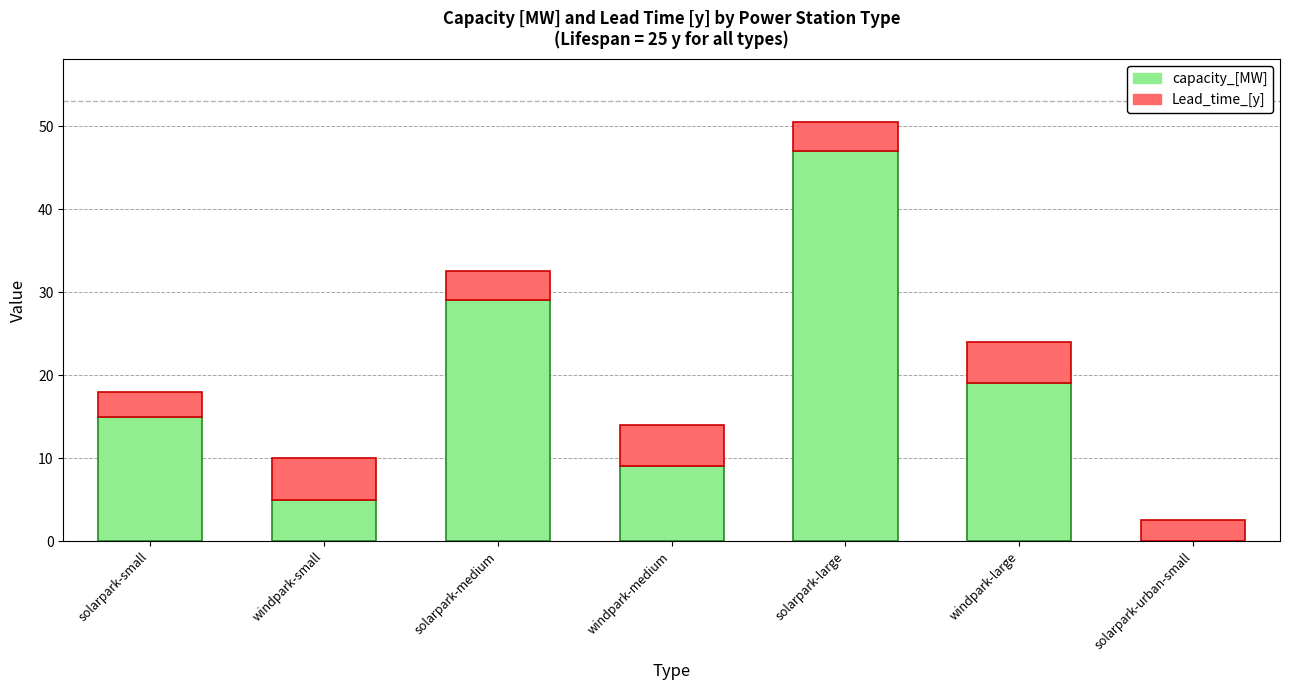

Are the bars horizontal?

No